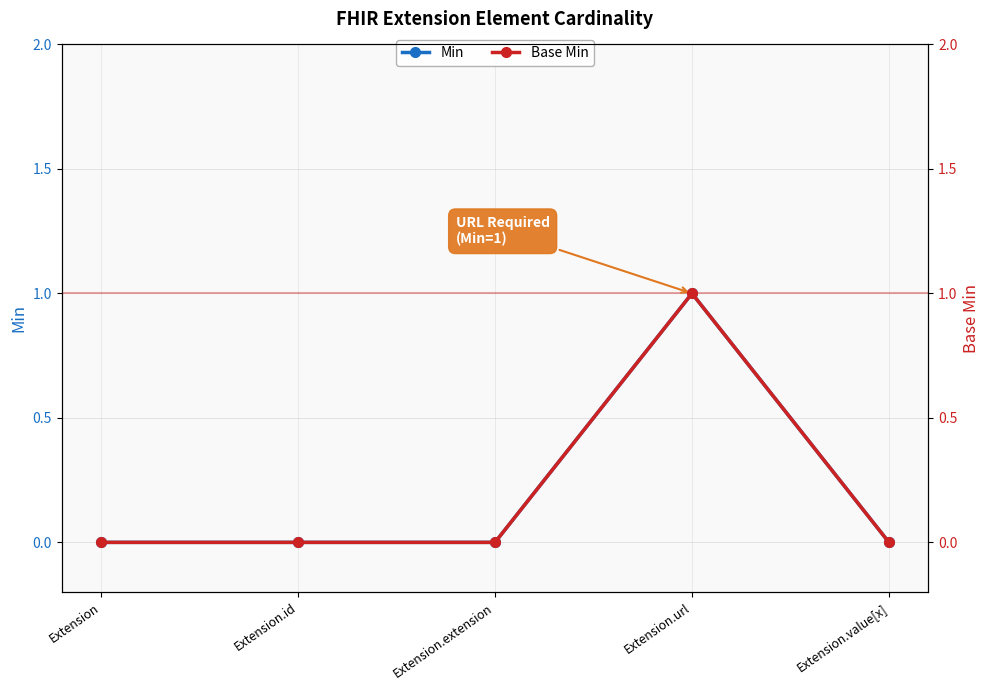

What is the value of the Min point at the 4th from the left?

1